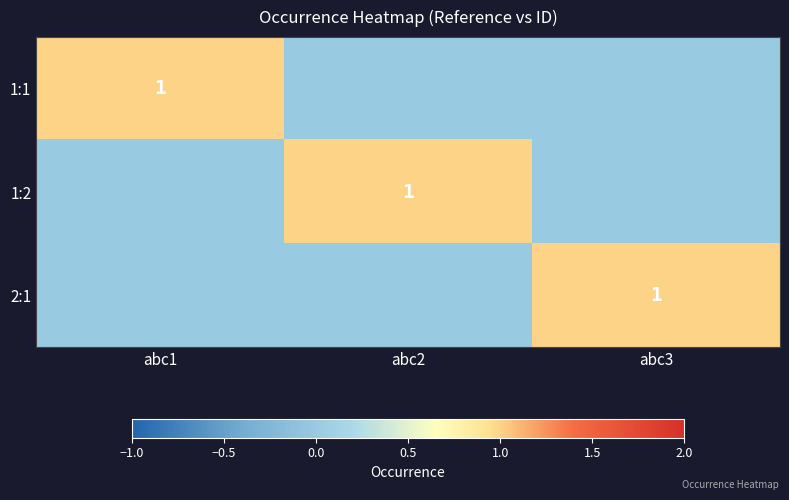

At which category is the sum across all series the highest?

abc1